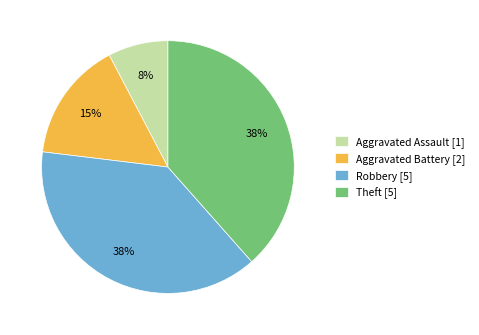

To the nearest percent, what portion does Aggravated Battery represent?

15%